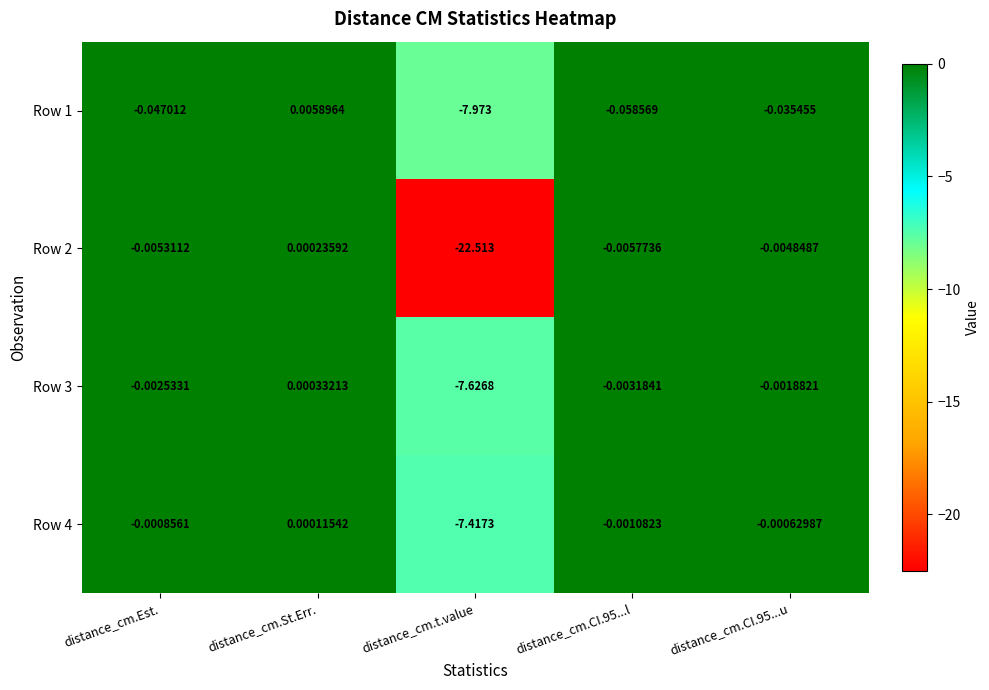

At which label does Row 2 first exceed 0?

distance_cm.St.Err.